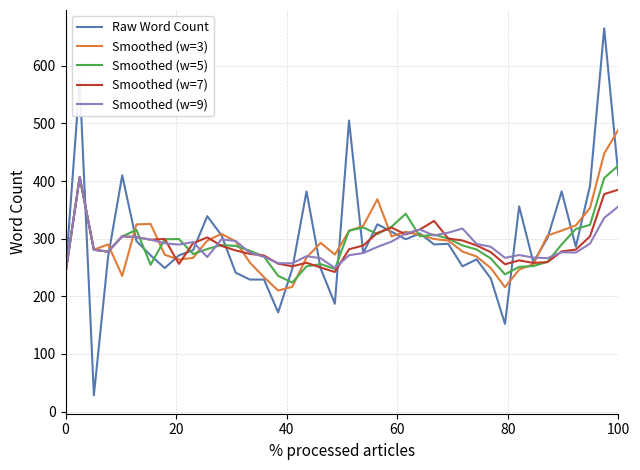

What is the highest value of the Smoothed (w=7) series?

407.0